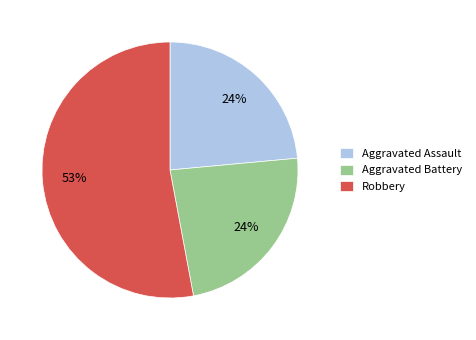

Is the sum of Aggravated Battery and Robbery greater than half?

Yes